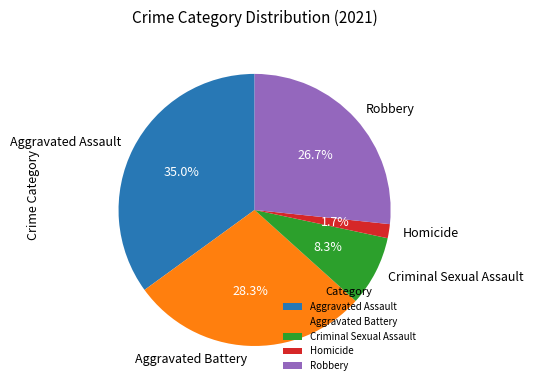

Does any single category account for the majority?

No